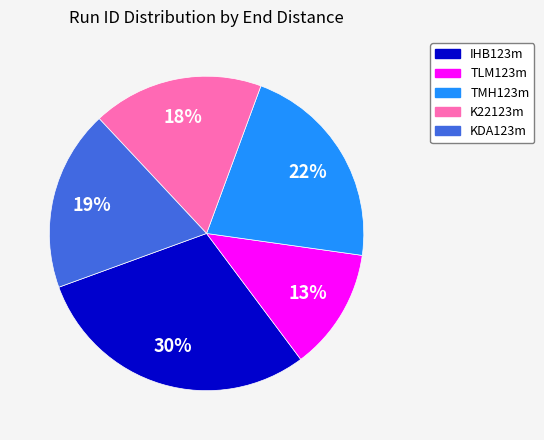

What percentage is the TMH123m slice, to the nearest percent?

22%